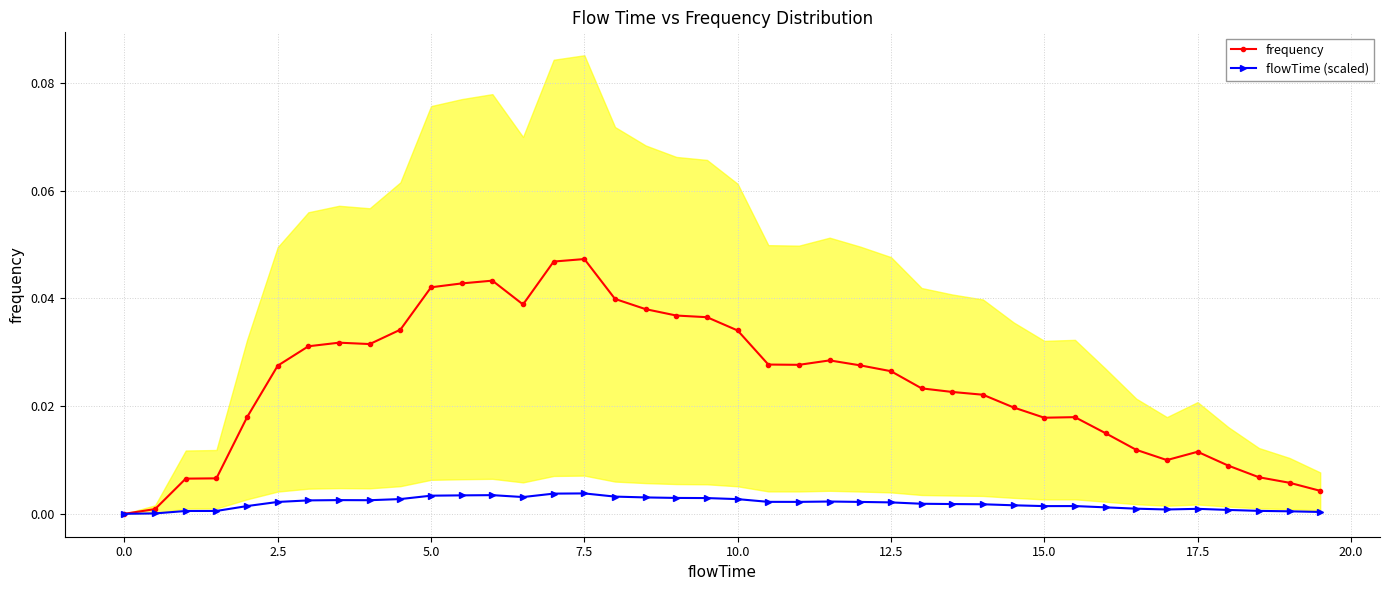

At how many categories does at least one series exceed 0?

39